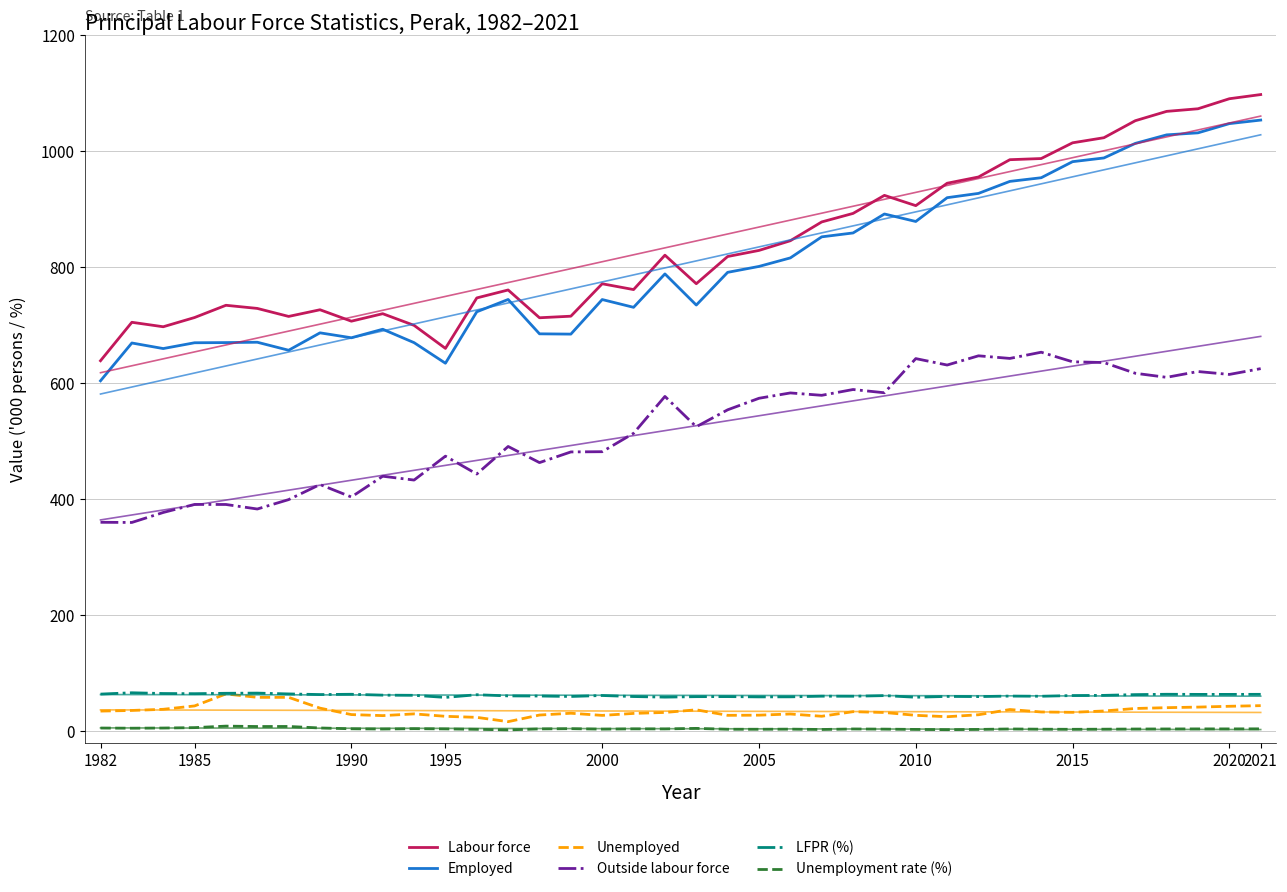

Which has a higher value, 10 or 2010?

2010